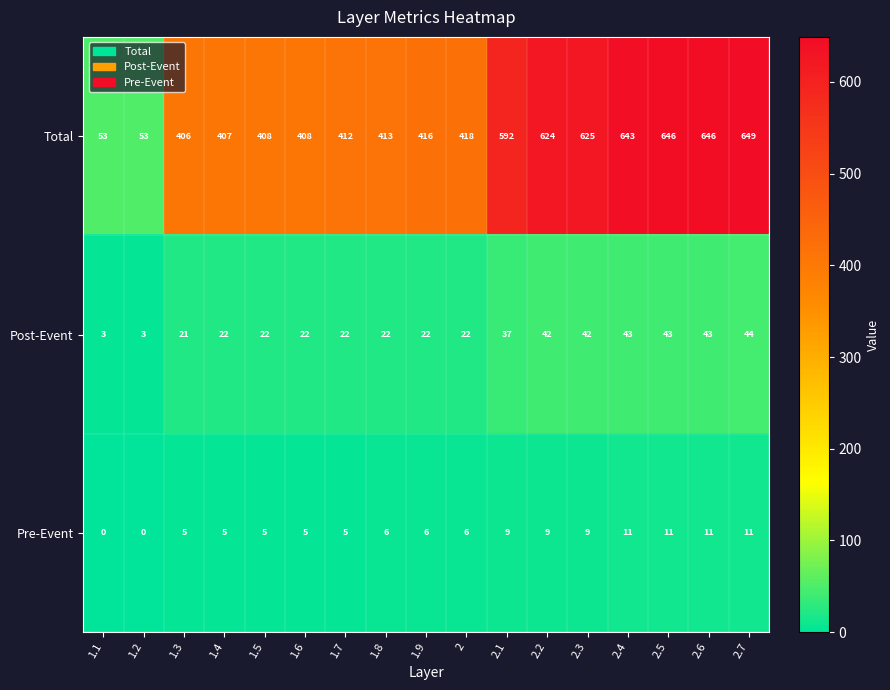

The value of Total at 2.5 is 1060. True or false?

False